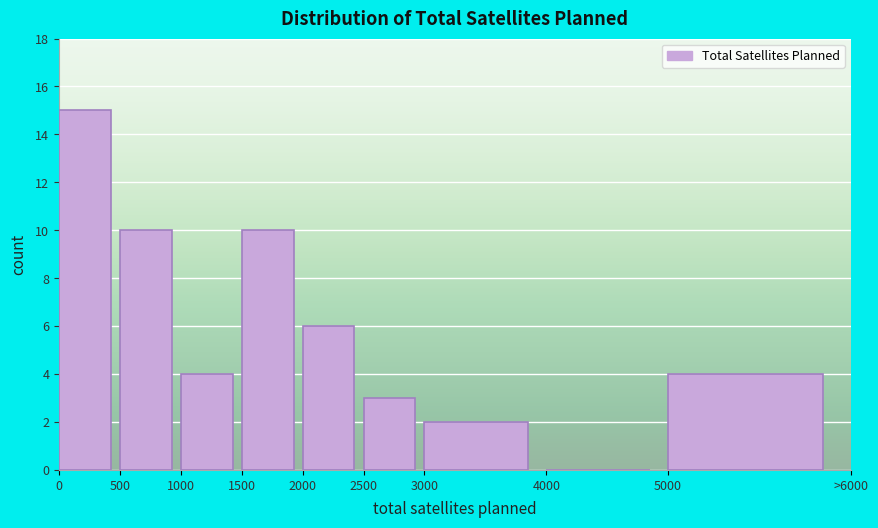

Reading right to left, transcribe all the data shown in this chart.

5000=4	4000=0	3000=2	2500=3	2000=6	1500=10	1000=4	500=10	0=15